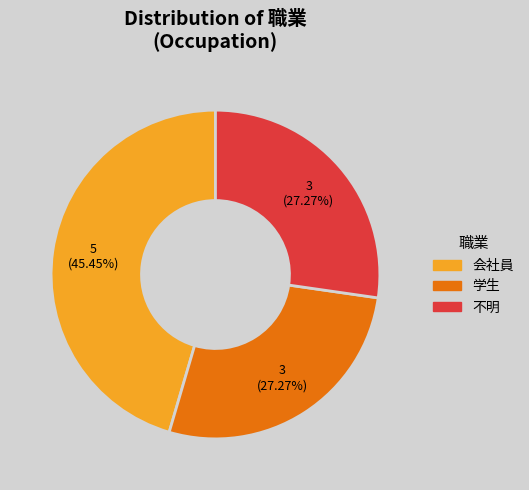

To the nearest percent, what is the difference between the largest and smallest slice percentages?

18%